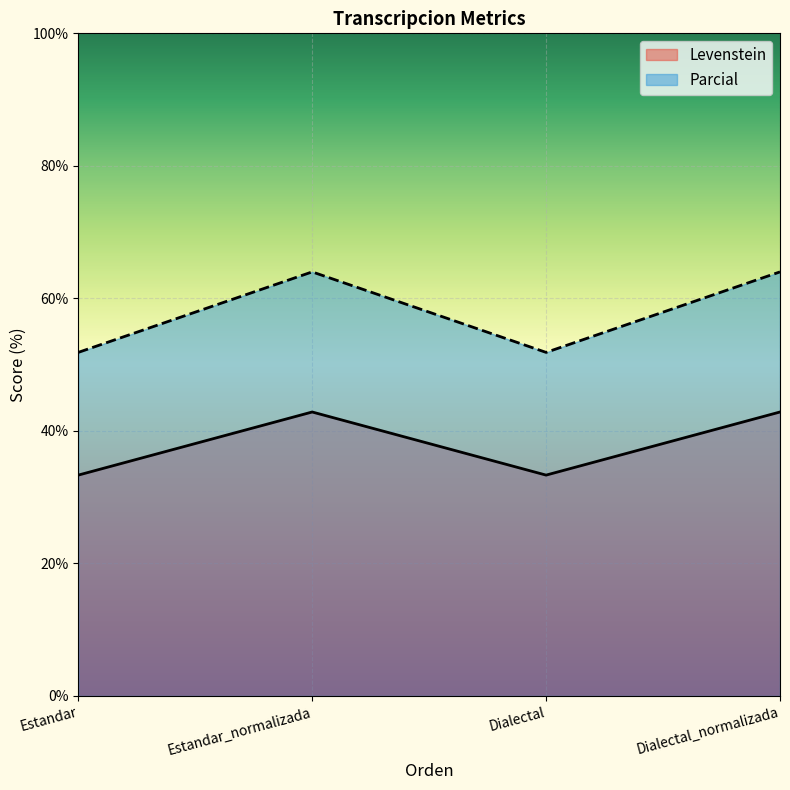

True or false: Levenstein and Parcial cross at least once.

False